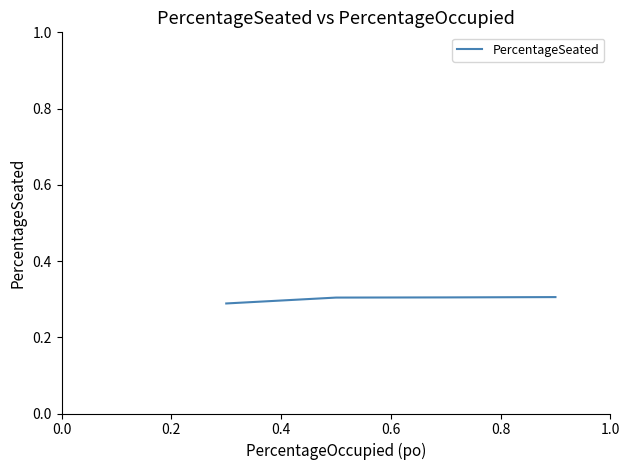

Count the values in the range 0 to 1.

4